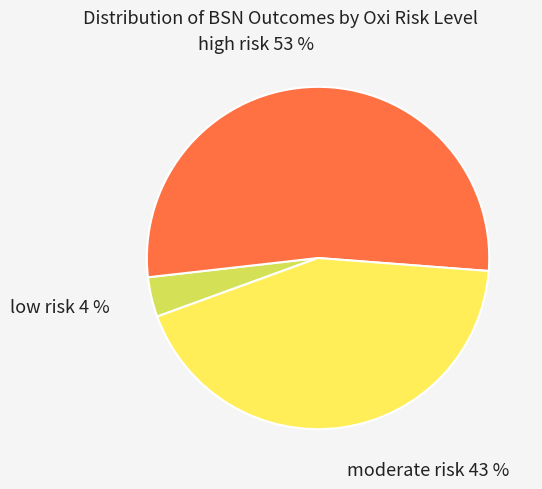

How many slices are in this pie chart?

3